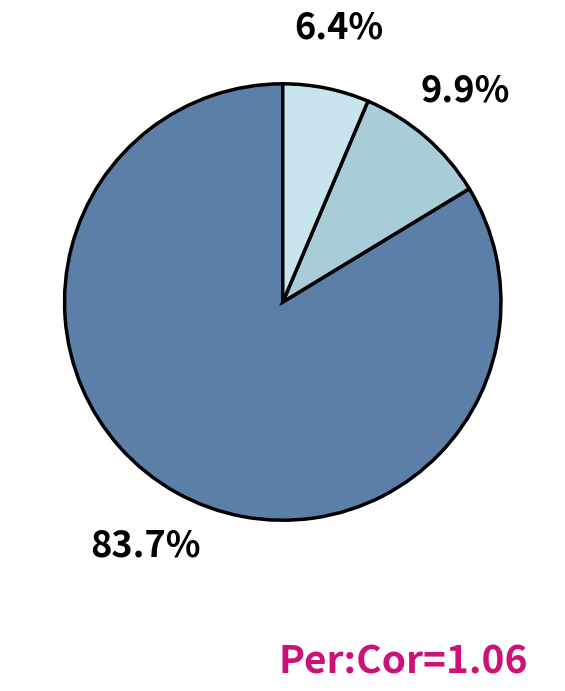

Is there a majority slice in this chart?

Yes